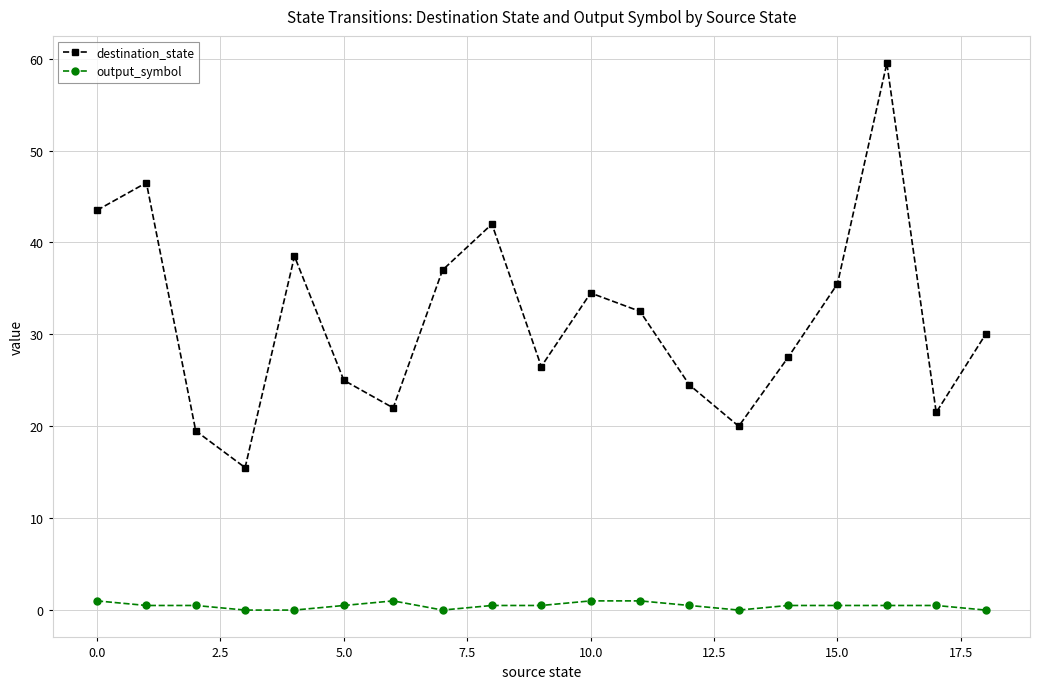

Which series has the widest spread of values?

destination_state